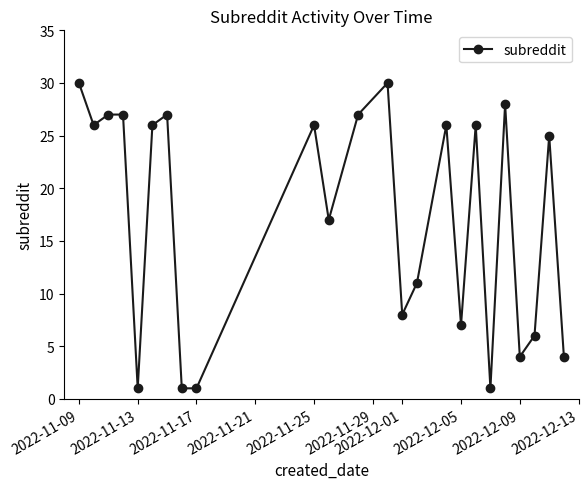

True or false: there are more than 0 points higher than both neighbors.

True